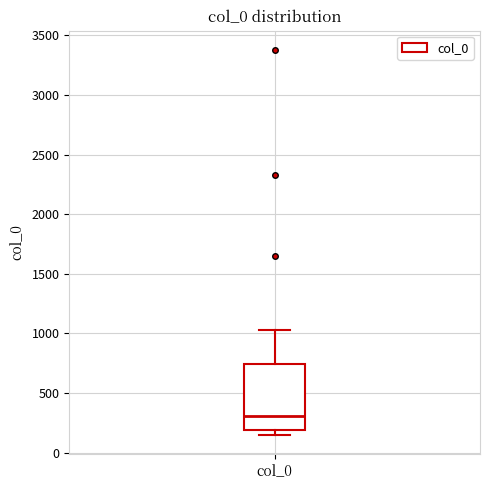

Read this box plot against the y-axis: the position of the median line, the range covered by the box, and the ends of both whiskers. The values are not printed on the chart, so give them approximately, as read against the axis.

median 300, box 200 to 750, whiskers 150 to 1050